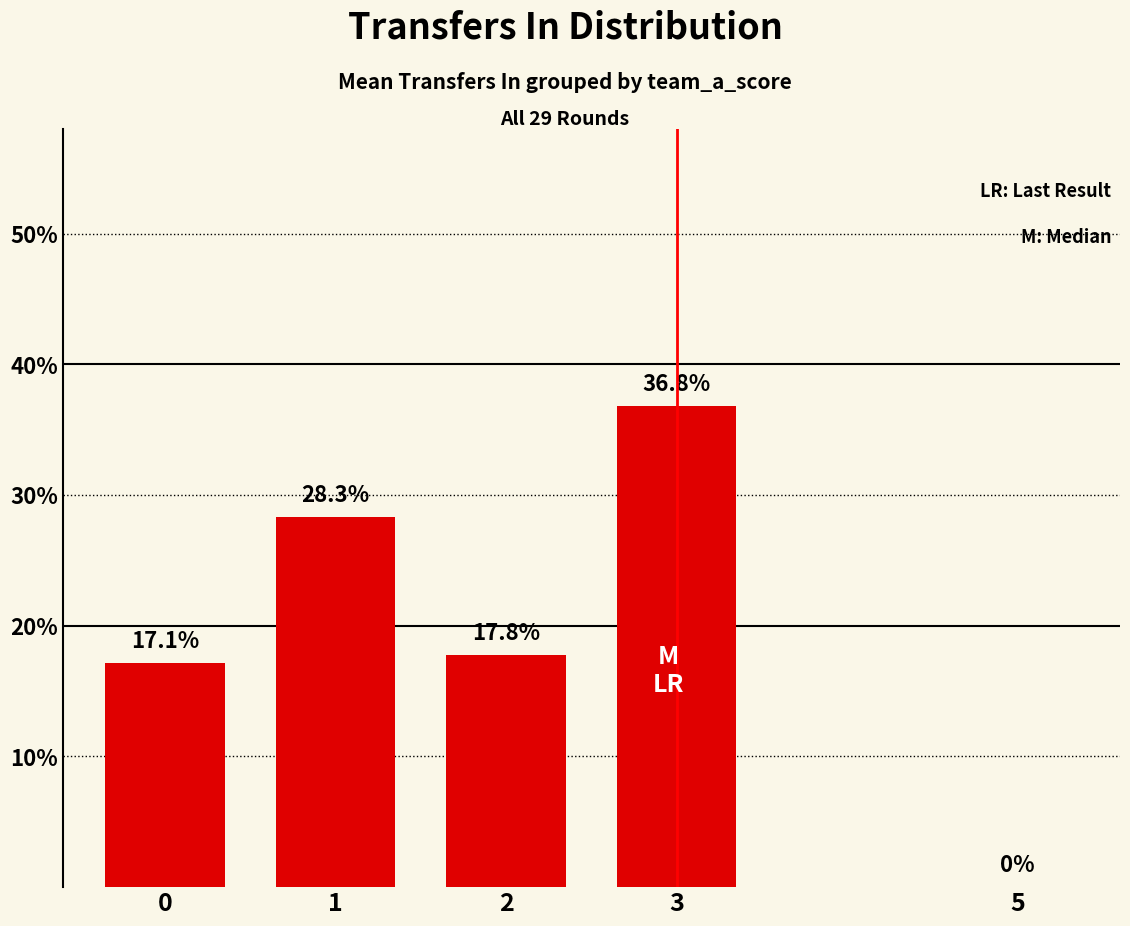

What is the average value?

20.0